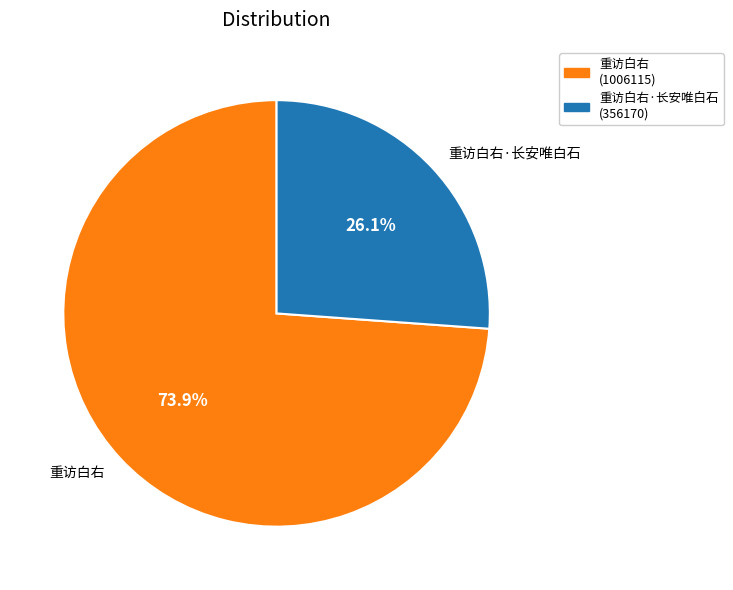

The 重访白右·长安唯白石 slice represents 26% of the pie. True or false?

True